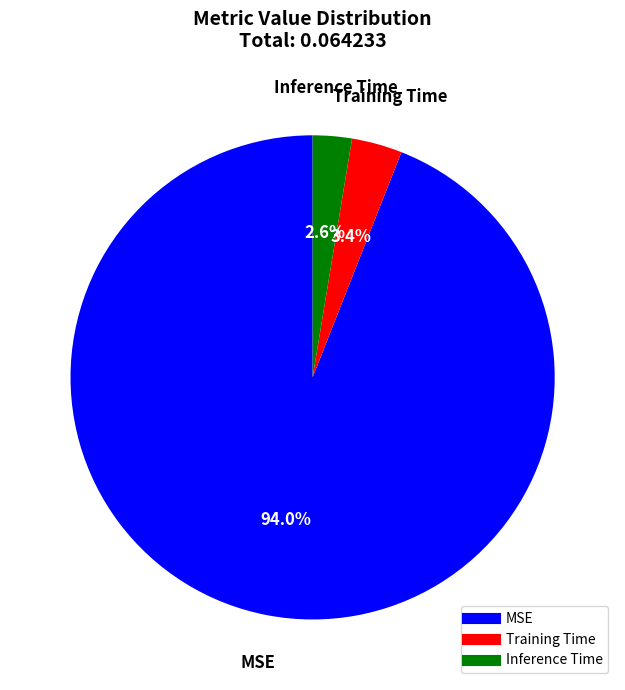

What percentage do Inference Time and Training Time together represent?

6.0%